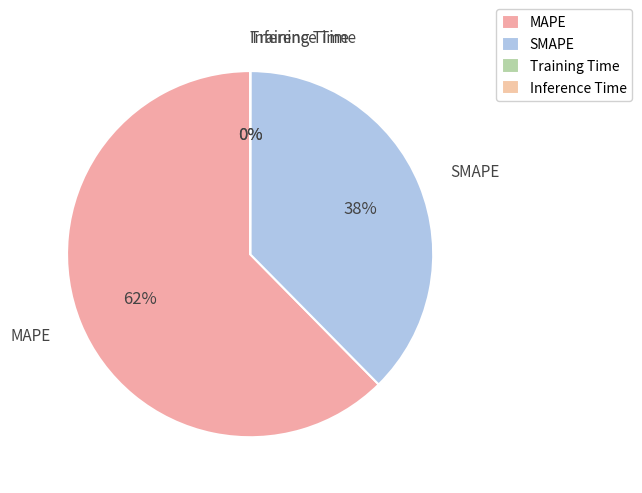

To the nearest percent, what portion does MAPE represent?

62%